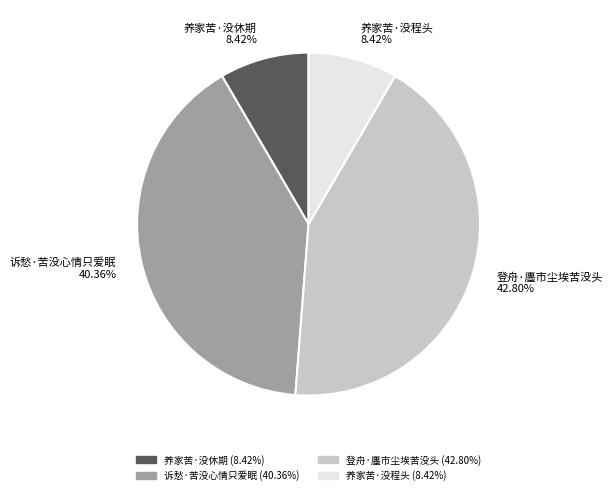

The 养家苦·没休期 slice represents 8% of the pie. True or false?

True